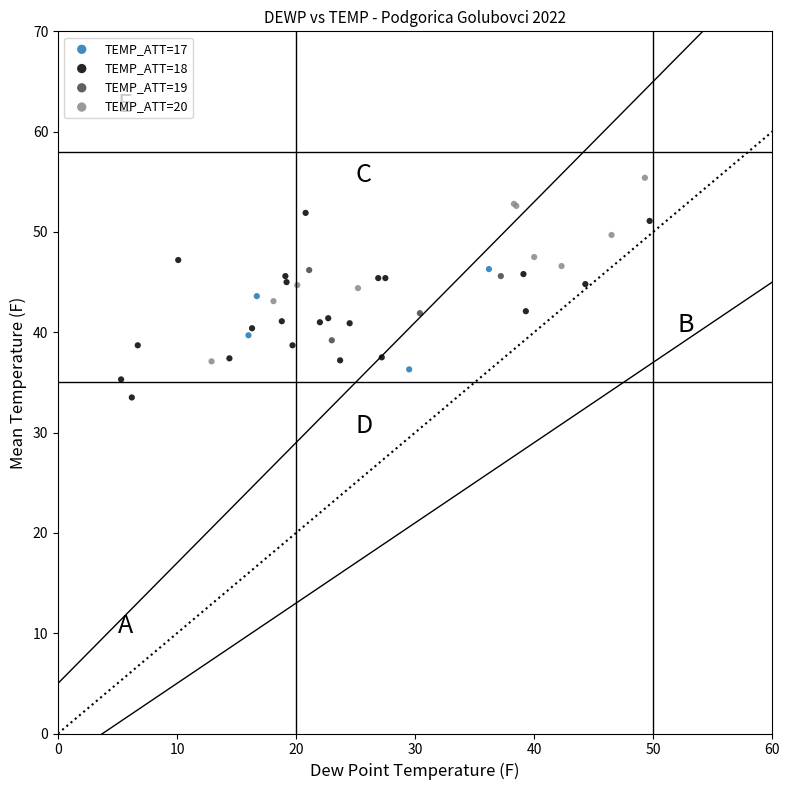

Which series reaches the maximum Y coordinate?

TEMP_ATT=20